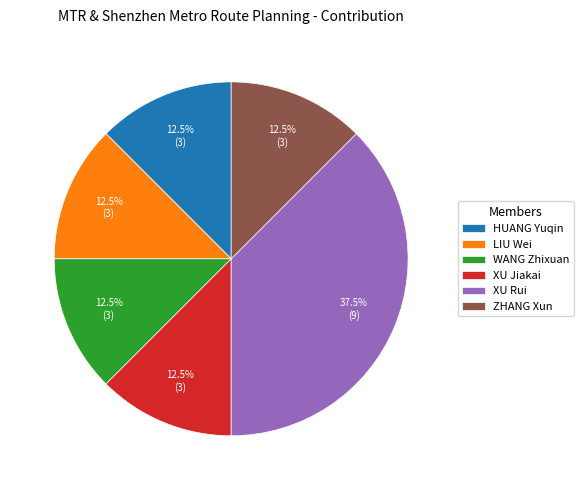

What is the total percentage of XU Jiakai and WANG Zhixuan?

25.0%